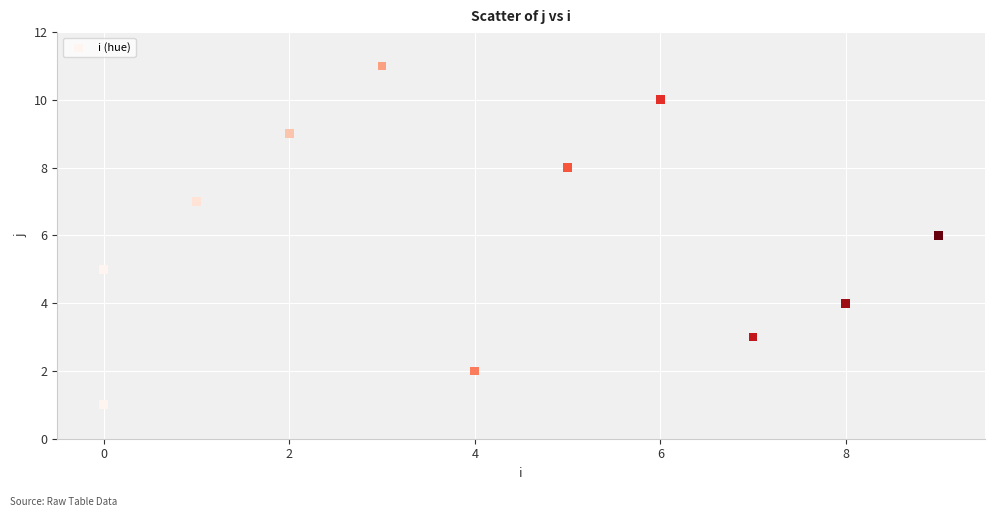

What is the average X value?

4